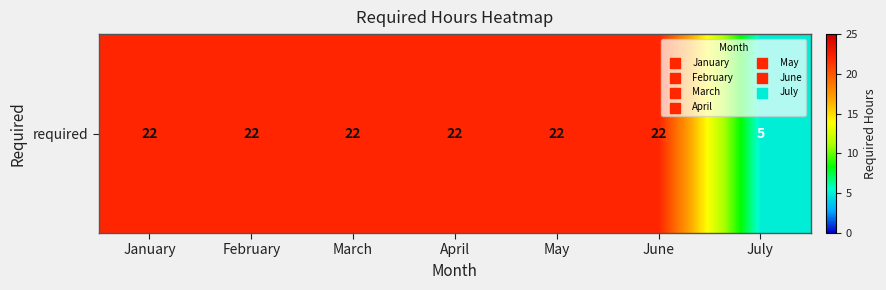

List the labels in order of value, largest first.

January, February, March, April, May, June, July